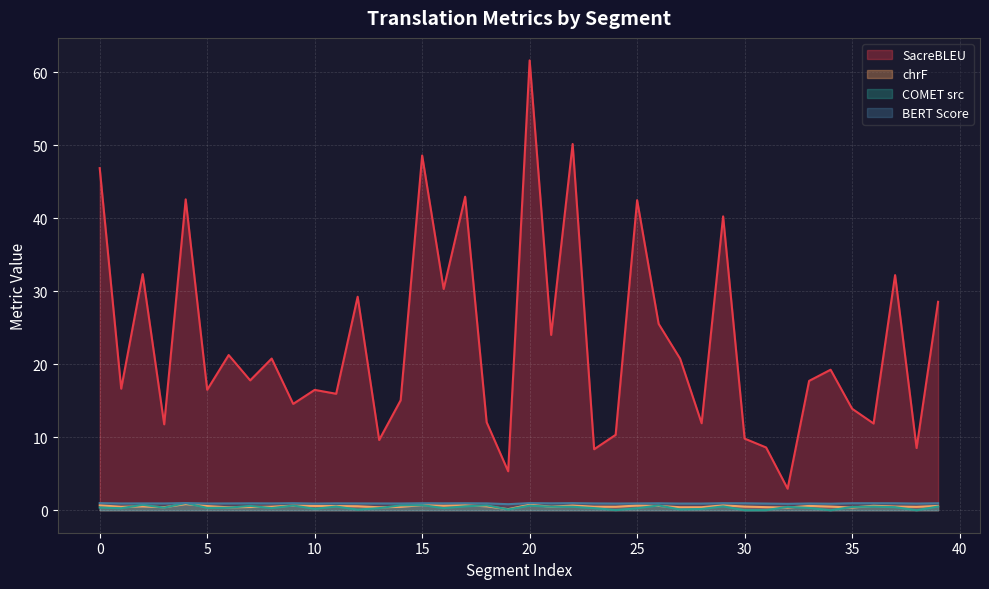

True or false: metric_SacreBLEU_bleu and metric_SacreBLEU_chrf intersect in this chart.

False